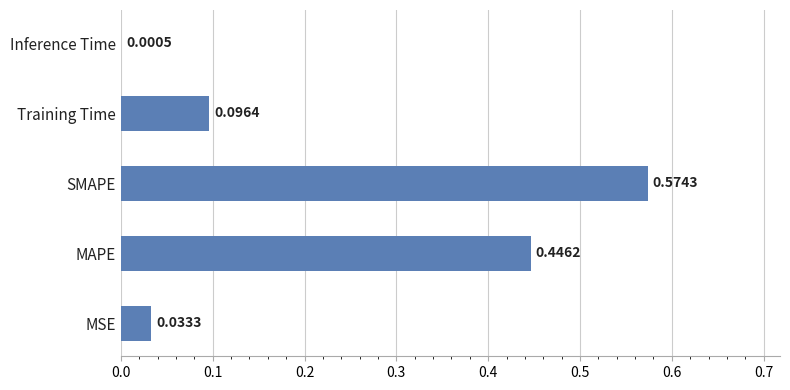

Between SMAPE and Training Time, which is larger?

SMAPE